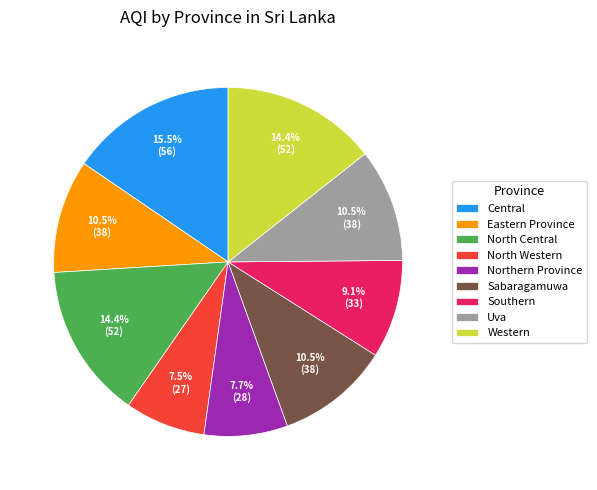

Which category has the biggest portion of the pie?

Central